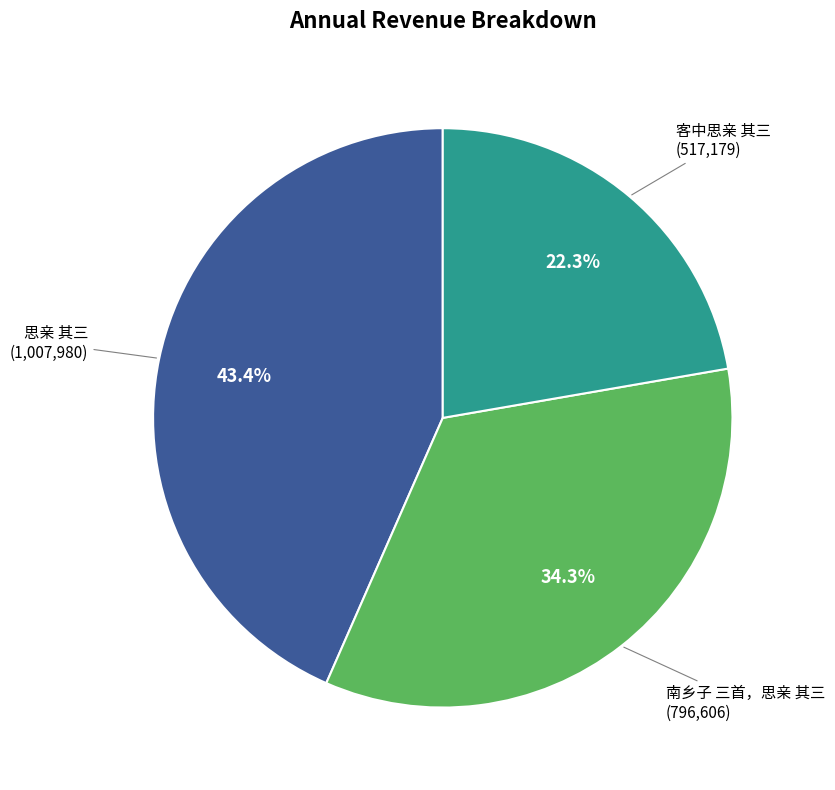

To the nearest percent, what portion does 客中思亲 其三 represent?

22%